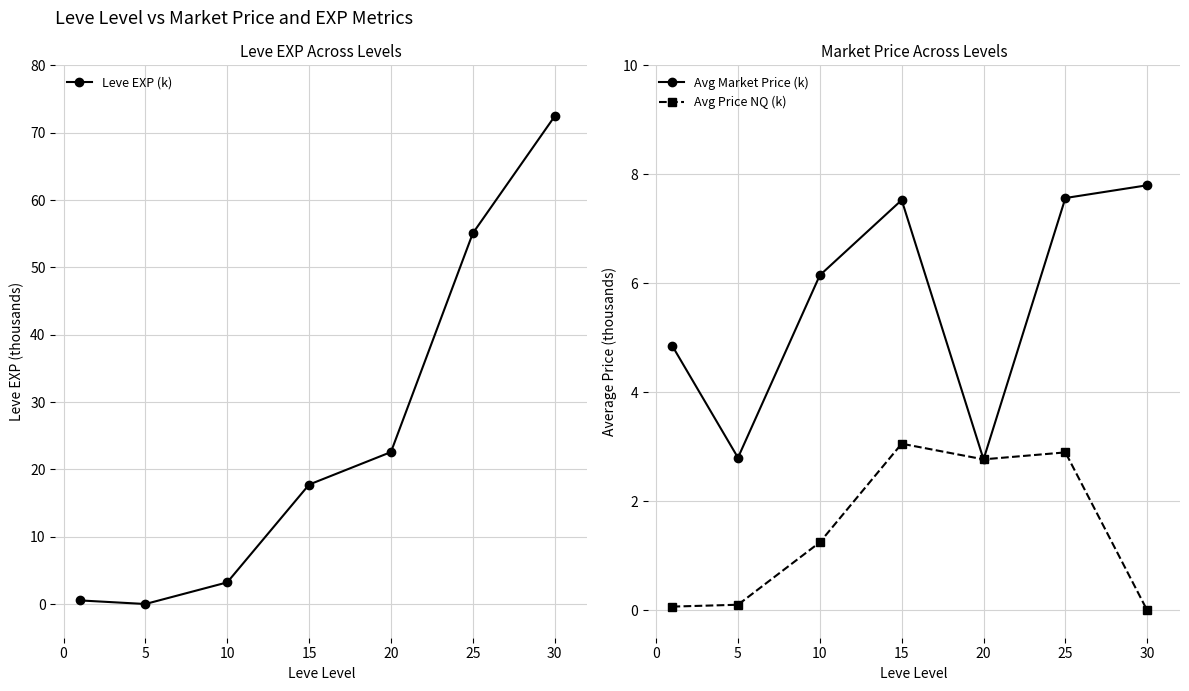

What is the average value of the Avg Market Price (k) series?

5.6